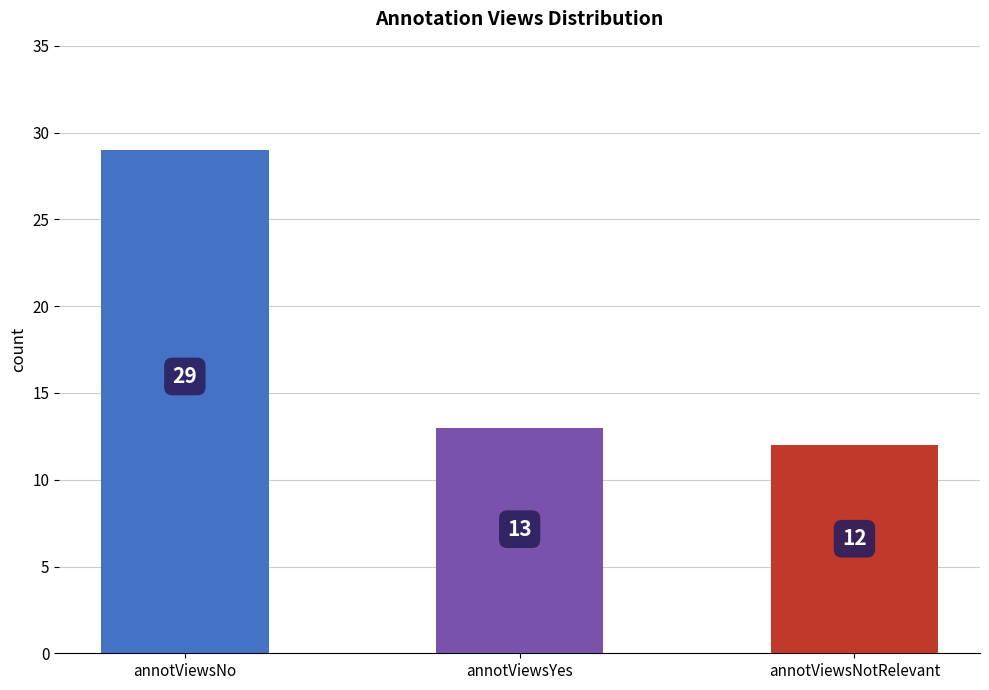

Reading left to right, what are all the values shown in this chart?

29	13	12